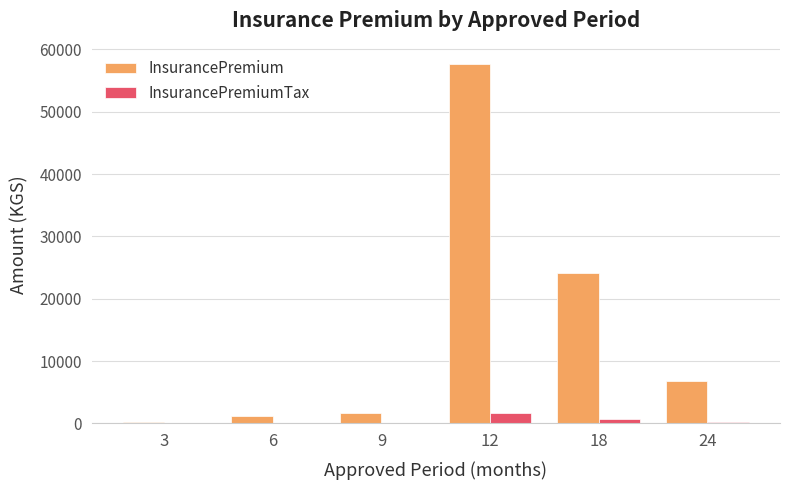

What is the maximum value shown in the chart?

57607.0